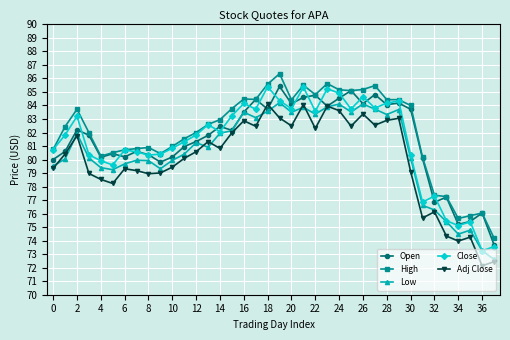

What is the value of the High point at the 4th from the left?

82.0